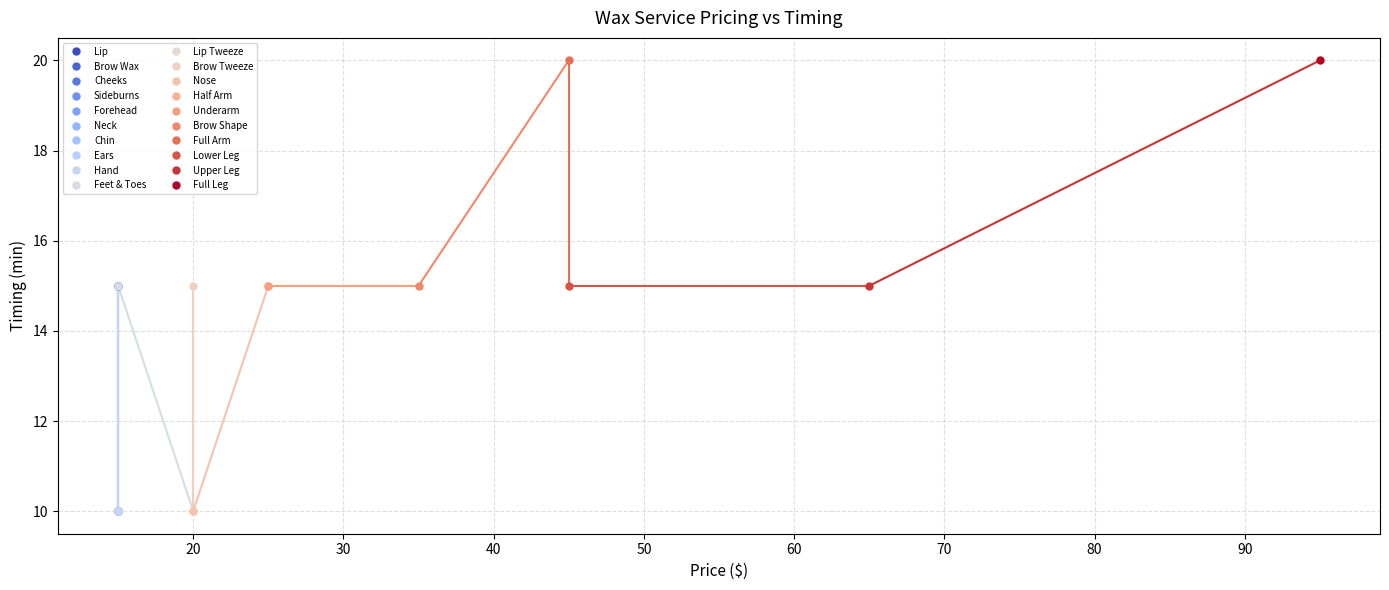

What is the value of the 1st point from the left?

10